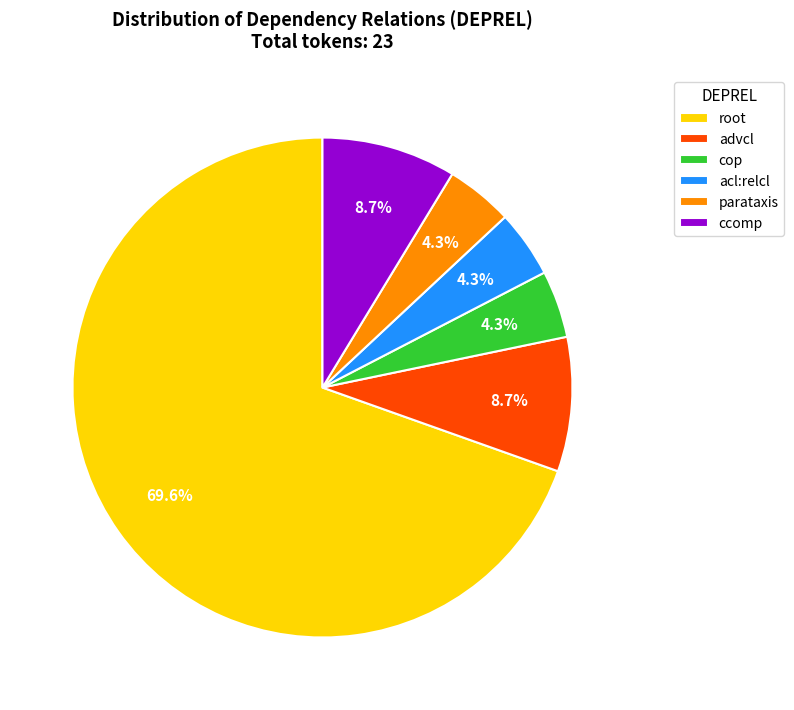

Which has a higher value, ccomp or cop?

ccomp